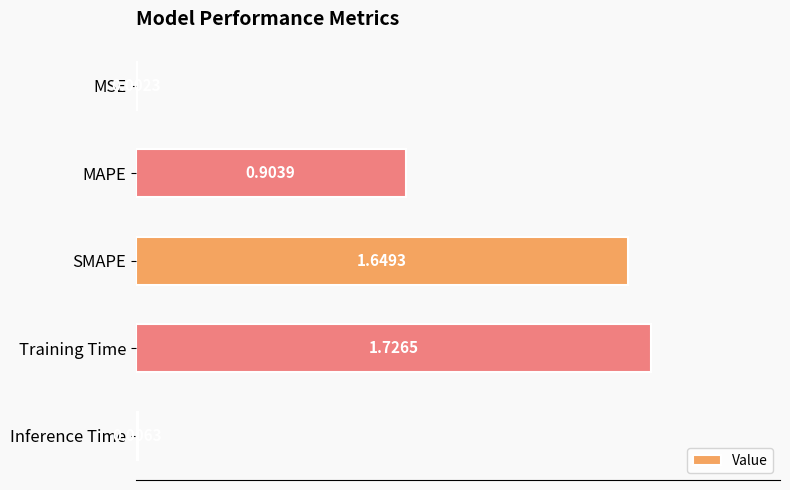

What is the ratio of the value at SMAPE to the value at Training Time?

1.0